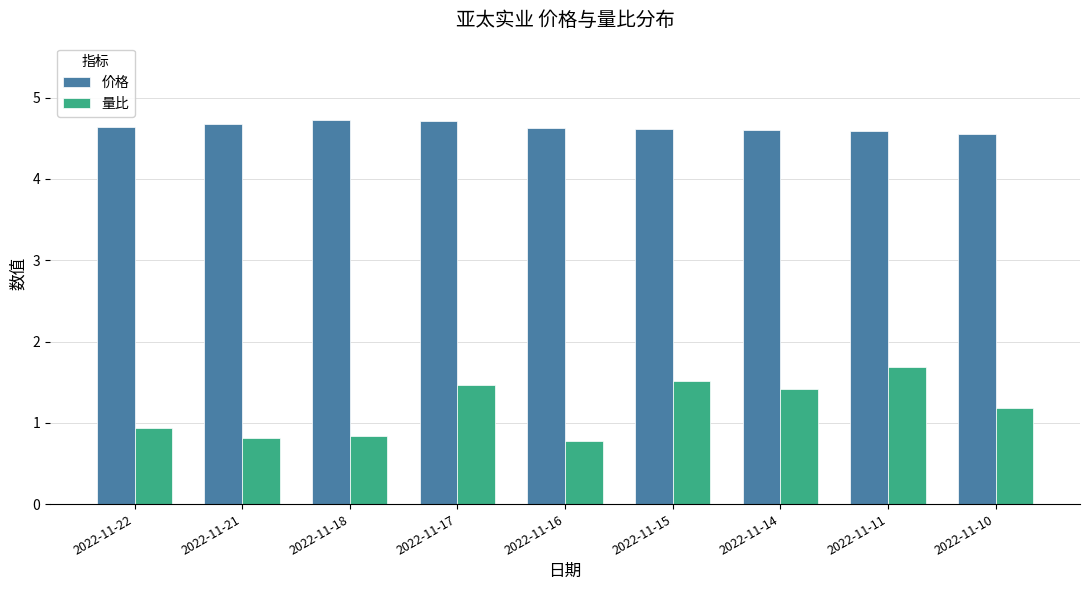

What is the total value across all series at 2022-11-18?

5.6